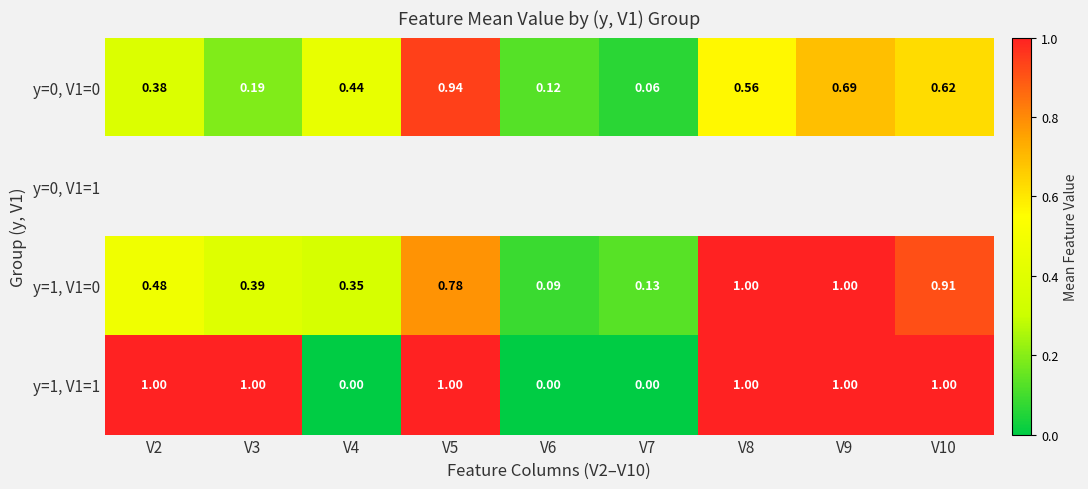

List the series in order of their peak value, highest first.

y=0, V1=0, y=0, V1=1, y=1, V1=0, y=1, V1=1